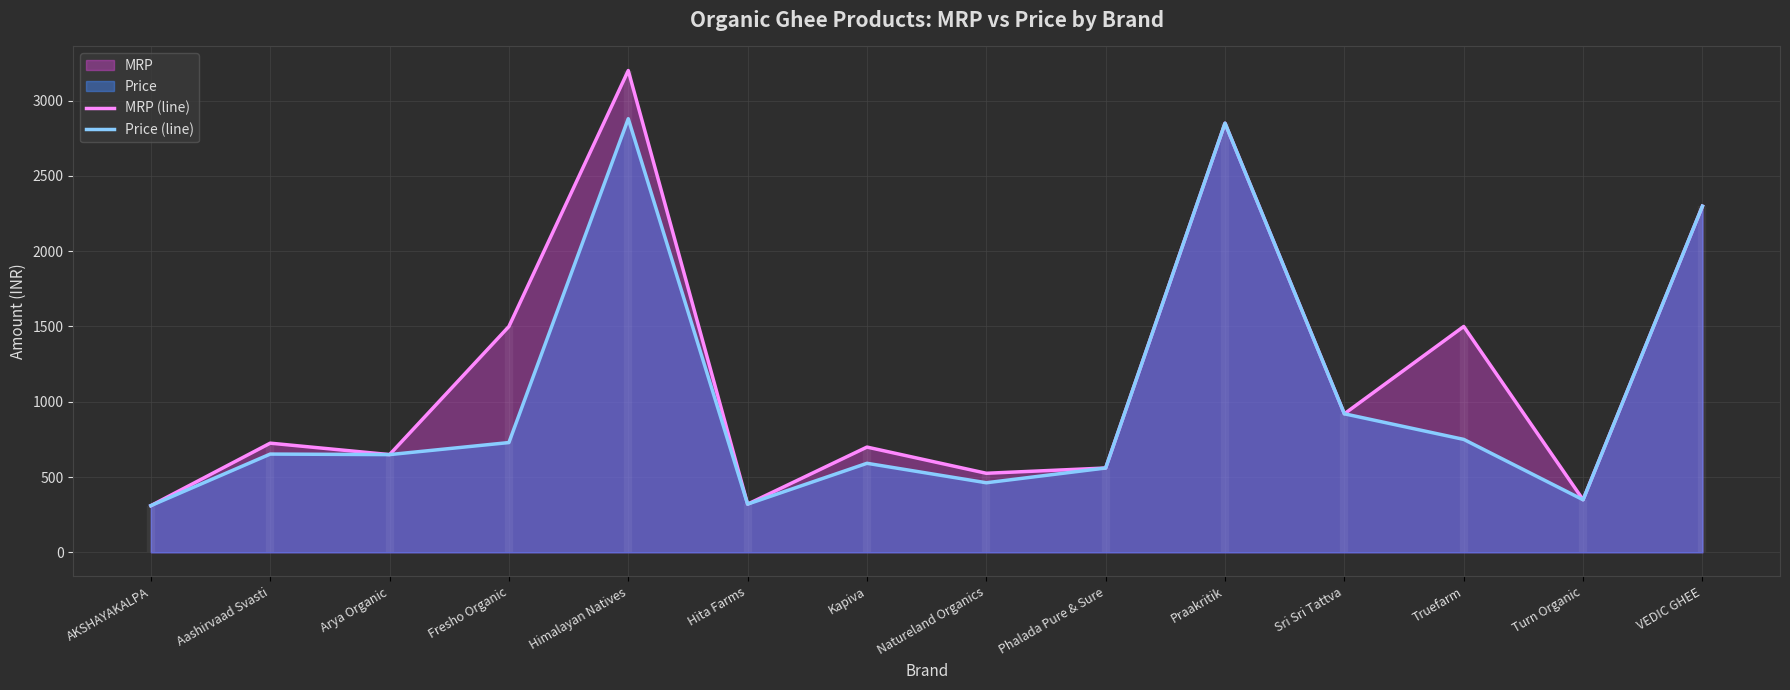

At which label does Price (line) first exceed 652?

Aashirvaad Svasti